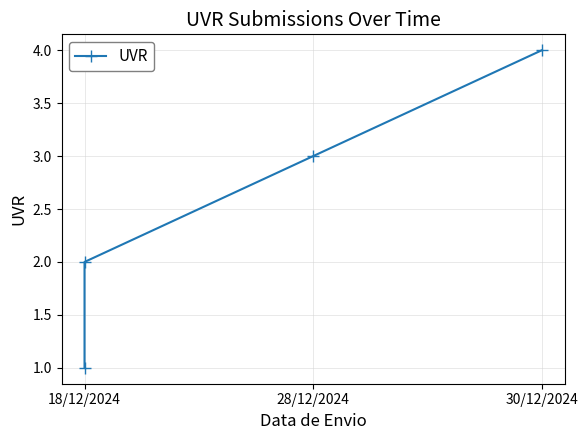

The value at 28/12/2024 is 5. True or false?

False